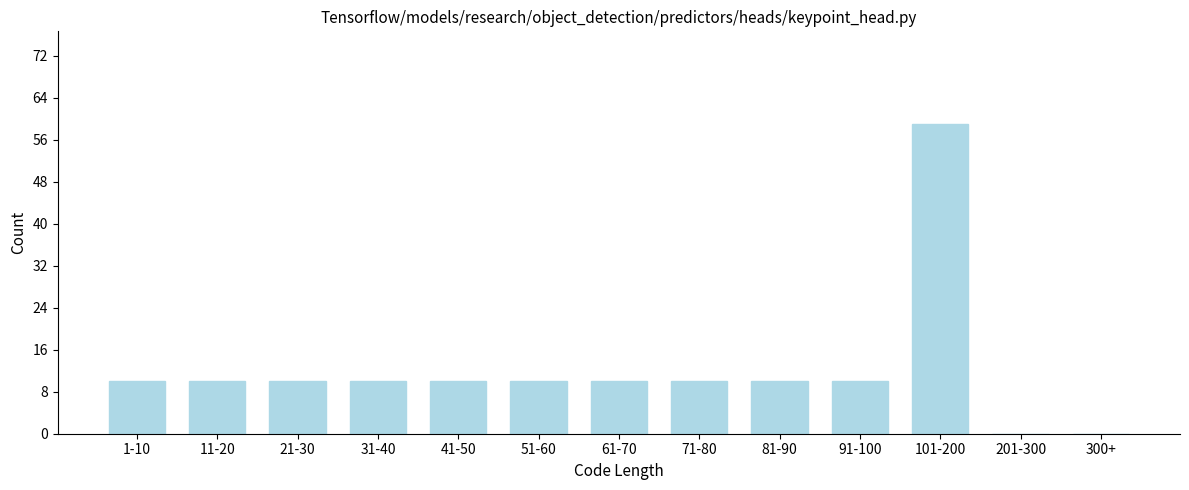

Reading left to right, extract all data points from this chart.

1-10=10	11-20=10	21-30=10	31-40=10	41-50=10	51-60=10	61-70=10	71-80=10	81-90=10	91-100=10	101-200=59	201-300=0	300+=0